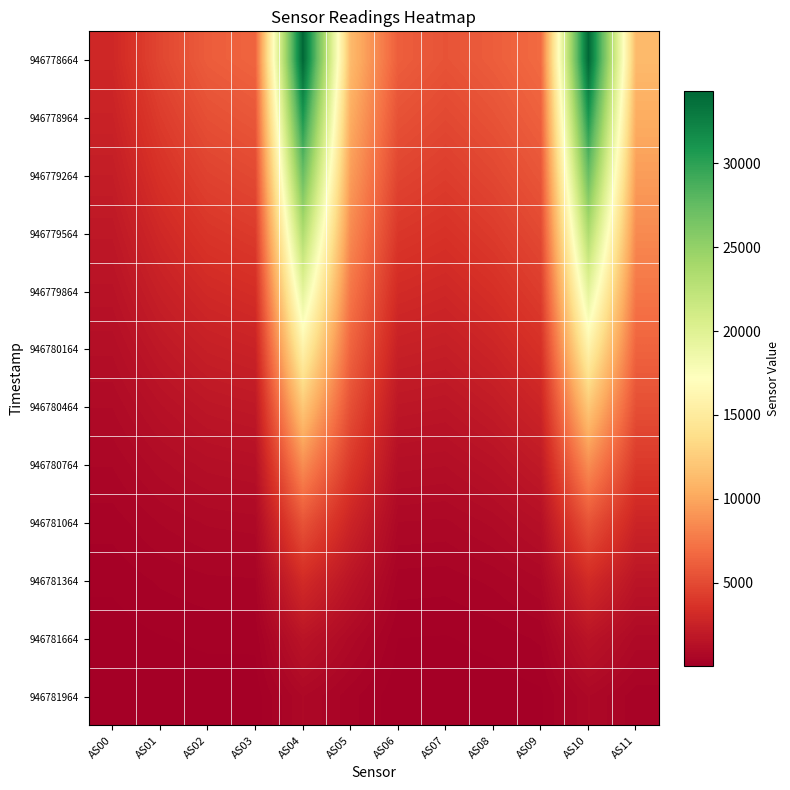

Reading left to right, transcribe all the data shown in this chart.

946778664: AS00=2935	AS01=4782	AS02=6037	AS03=6473	AS04=34304	AS05=11233	AS06=6147	AS07=5507	AS08=6074	AS09=6803	AS10=34315	AS11=11232
946778964: AS00=2570	AS01=4182	AS02=5314	AS03=5730	AS04=30884	AS05=10401	AS06=5443	AS07=4905	AS08=5484	AS09=6259	AS10=30877	AS11=10404
946779264: AS00=2198	AS01=3580	AS02=4569	AS03=4950	AS04=27237	AS05=9498	AS06=4700	AS07=4260	AS08=4846	AS09=5651	AS10=27236	AS11=9498
946779564: AS00=1832	AS01=2973	AS02=3807	AS03=4146	AS04=23427	AS05=8498	AS06=3930	AS07=3588	AS08=4162	AS09=4976	AS10=23411	AS11=8496
946779864: AS00=1484	AS01=2397	AS02=3071	AS03=3352	AS04=19577	AS05=7452	AS06=3173	AS07=2924	AS08=3464	AS09=4265	AS10=19577	AS11=7450
946780164: AS00=1161	AS01=1856	AS02=2375	AS03=2594	AS04=15826	AS05=6406	AS06=2444	AS07=2281	AS08=2772	AS09=3527	AS10=15826	AS11=6407
946780464: AS00=863	AS01=1367	AS02=1737	AS03=1890	AS04=12138	AS05=5294	AS06=1768	AS07=1672	AS08=2084	AS09=2751	AS10=12139	AS11=5294
946780764: AS00=600	AS01=944	AS02=1188	AS03=1285	AS04=8677	AS05=4064	AS06=1188	AS07=1136	AS08=1450	AS09=1987	AS10=8673	AS11=4062
946781064: AS00=380	AS01=597	AS02=745	AS03=795	AS04=5542	AS05=2726	AS06=721	AS07=694	AS08=900	AS09=1271	AS10=5538	AS11=2724
946781364: AS00=218	AS01=344	AS02=425	AS03=443	AS04=3161	AS05=1622	AS06=391	AS07=375	AS08=492	AS09=714	AS10=3158	AS11=1622
946781664: AS00=111	AS01=178	AS02=217	AS03=220	AS04=1572	AS05=812	AS06=187	AS07=176	AS08=233	AS09=346	AS10=1571	AS11=812
946781964: AS00=52	AS01=85	AS02=103	AS03=101	AS04=731	AS05=372	AS06=82	AS07=76	AS08=102	AS09=156	AS10=731	AS11=372